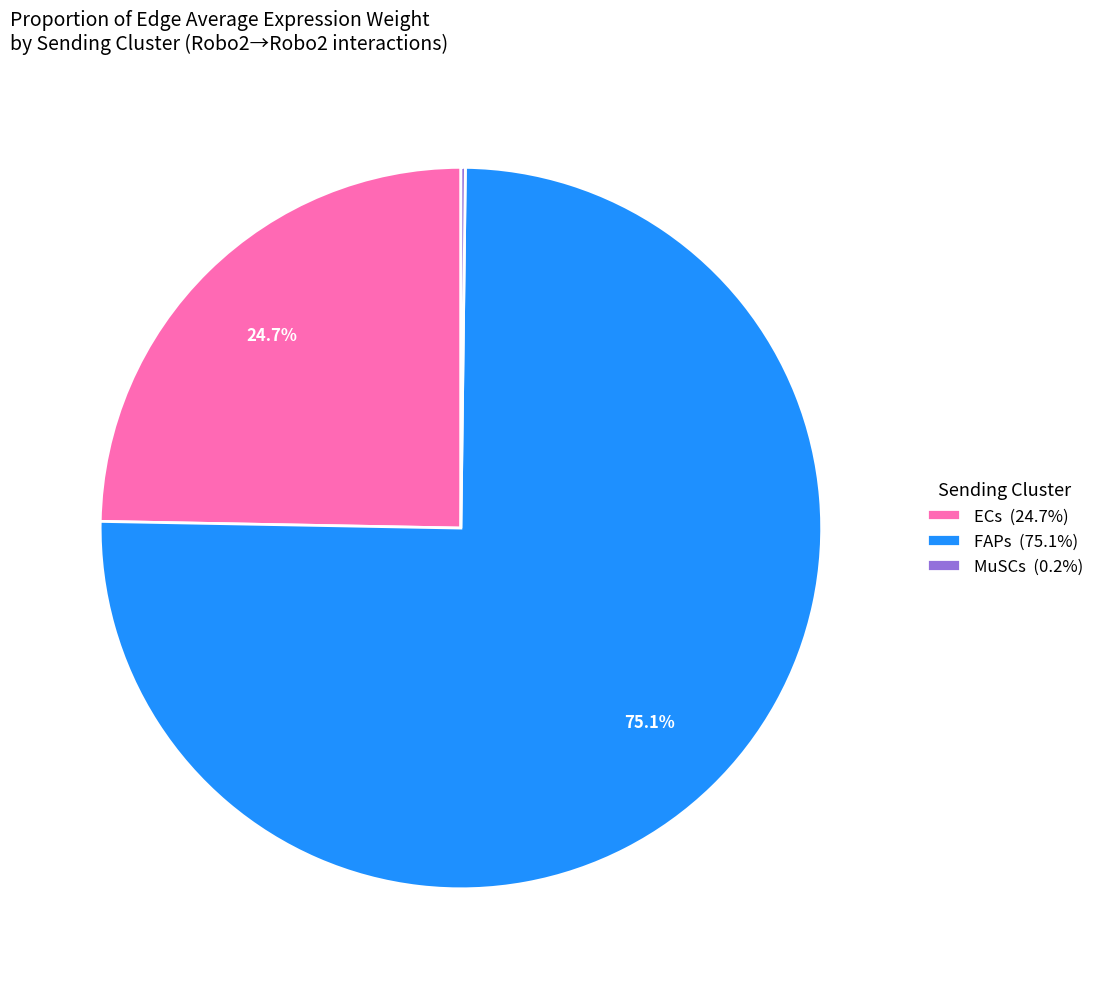

What portion of the pie excludes FAPs (75.1%)?

24.9%